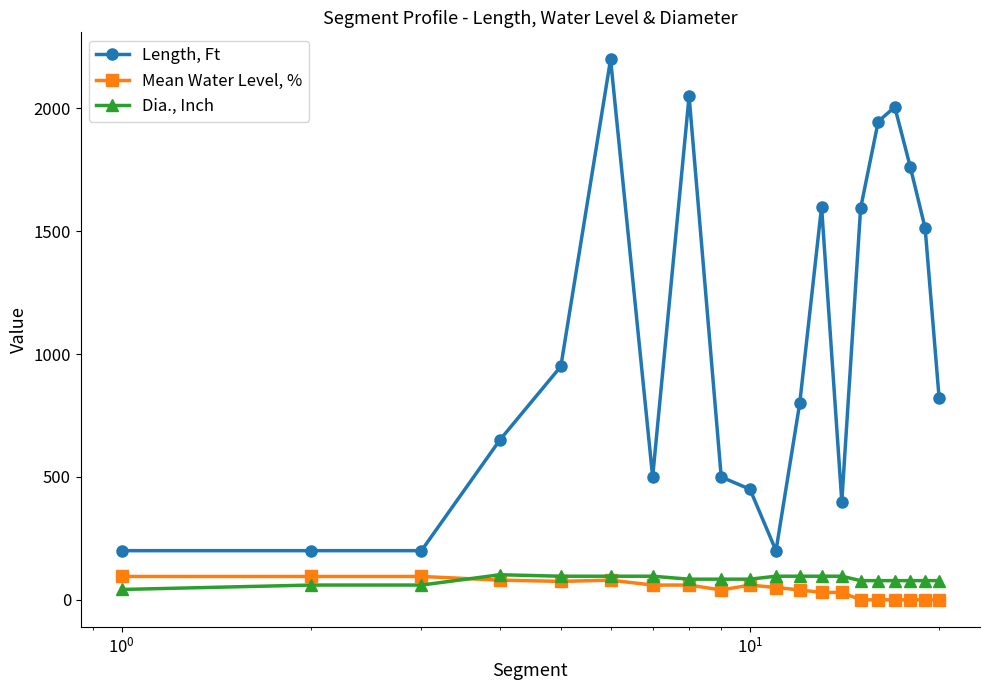

What is the maximum value for Length, Ft?

2200